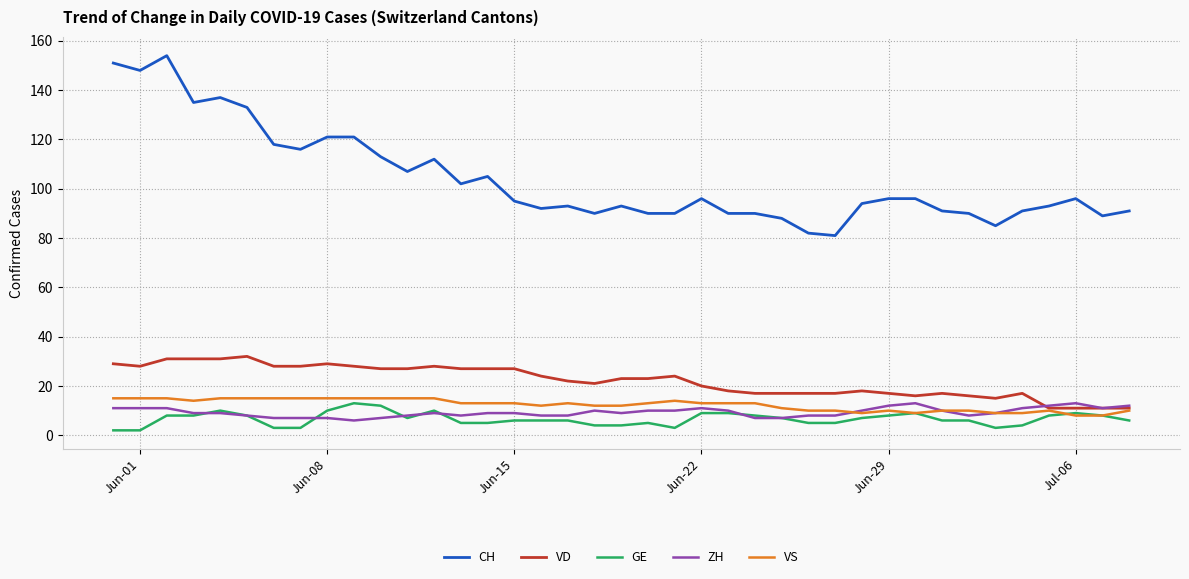

What is the maximum value for CH?

154